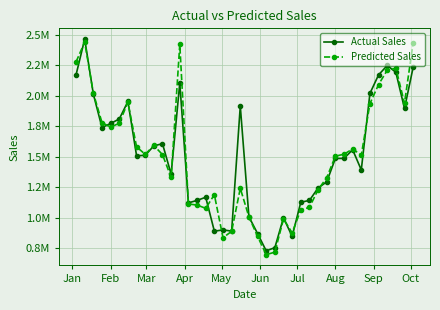

Which series has the largest total across all categories?

Actual Sales